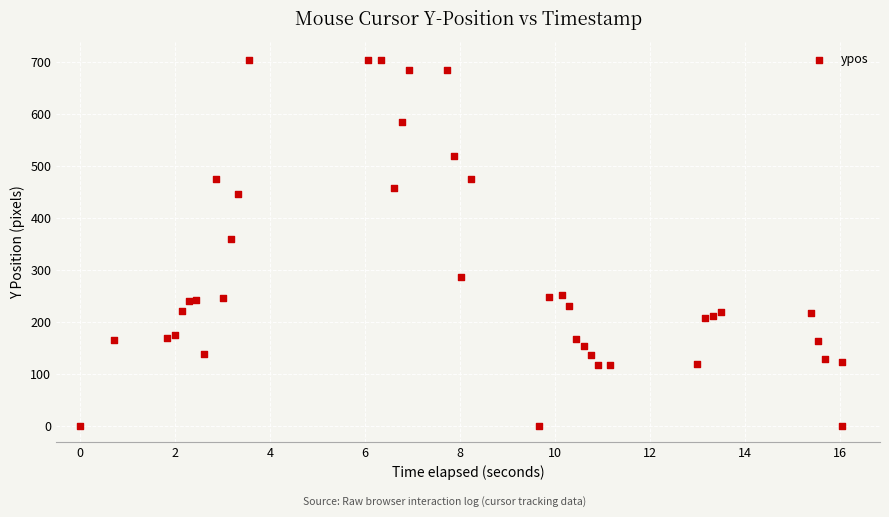

What Y value in the scatter plot is closest to 351?

360